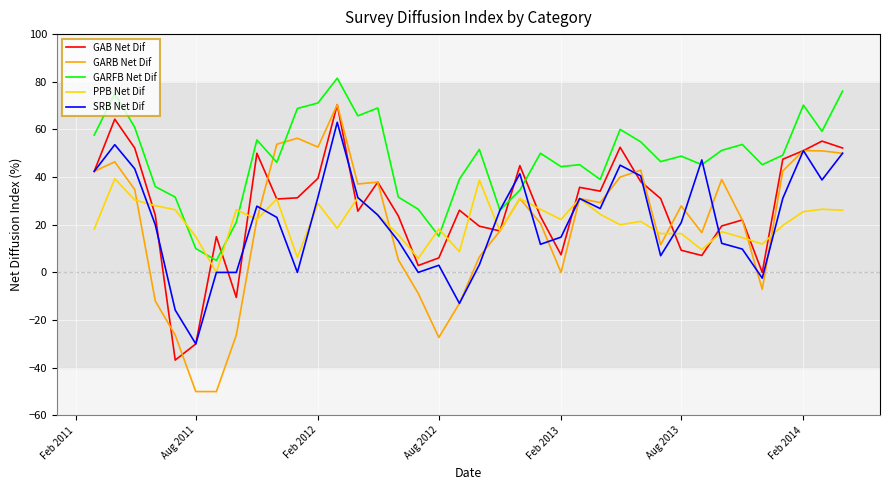

What is the minimum value for GARFB Net Dif?

5.0